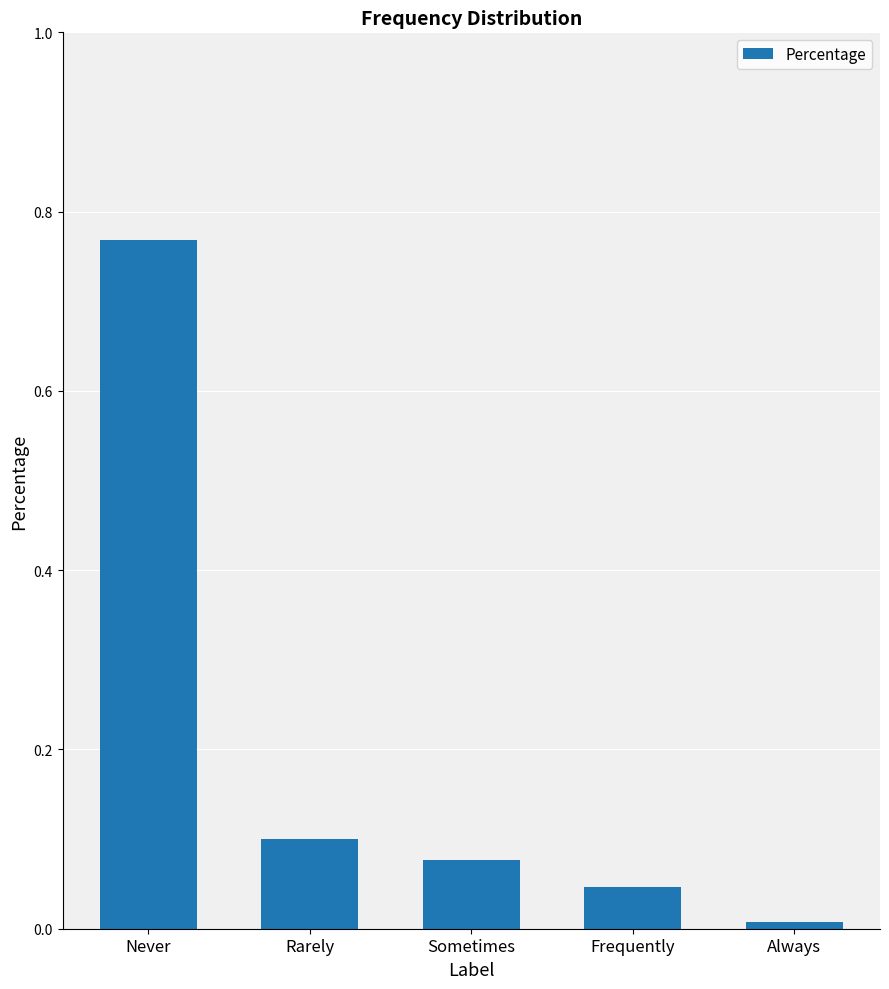

What is the label of the 5th bar from the left?

Always